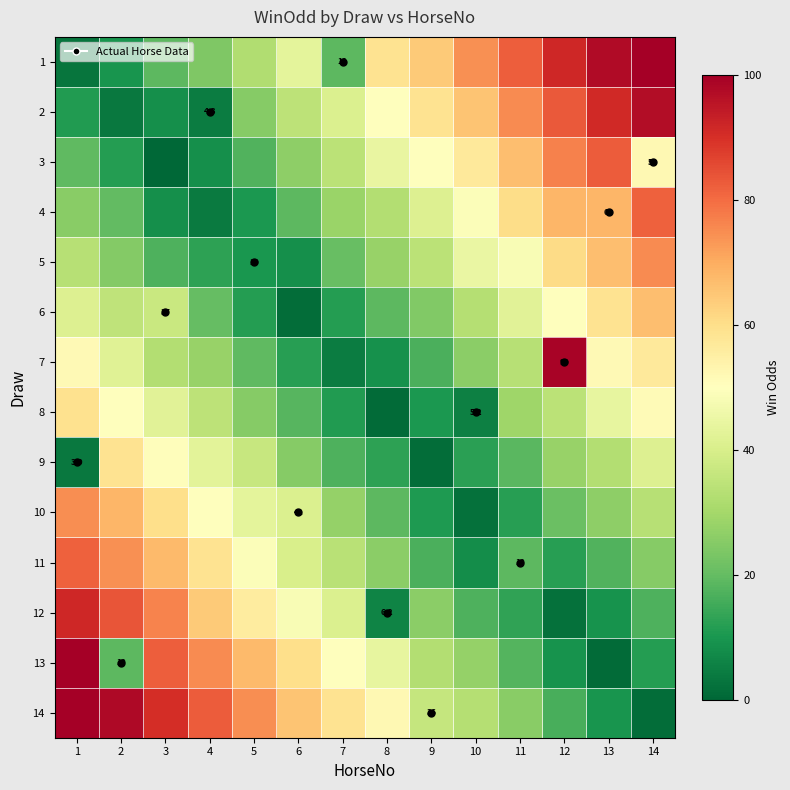

At which label is row_1 closest to 50?

8